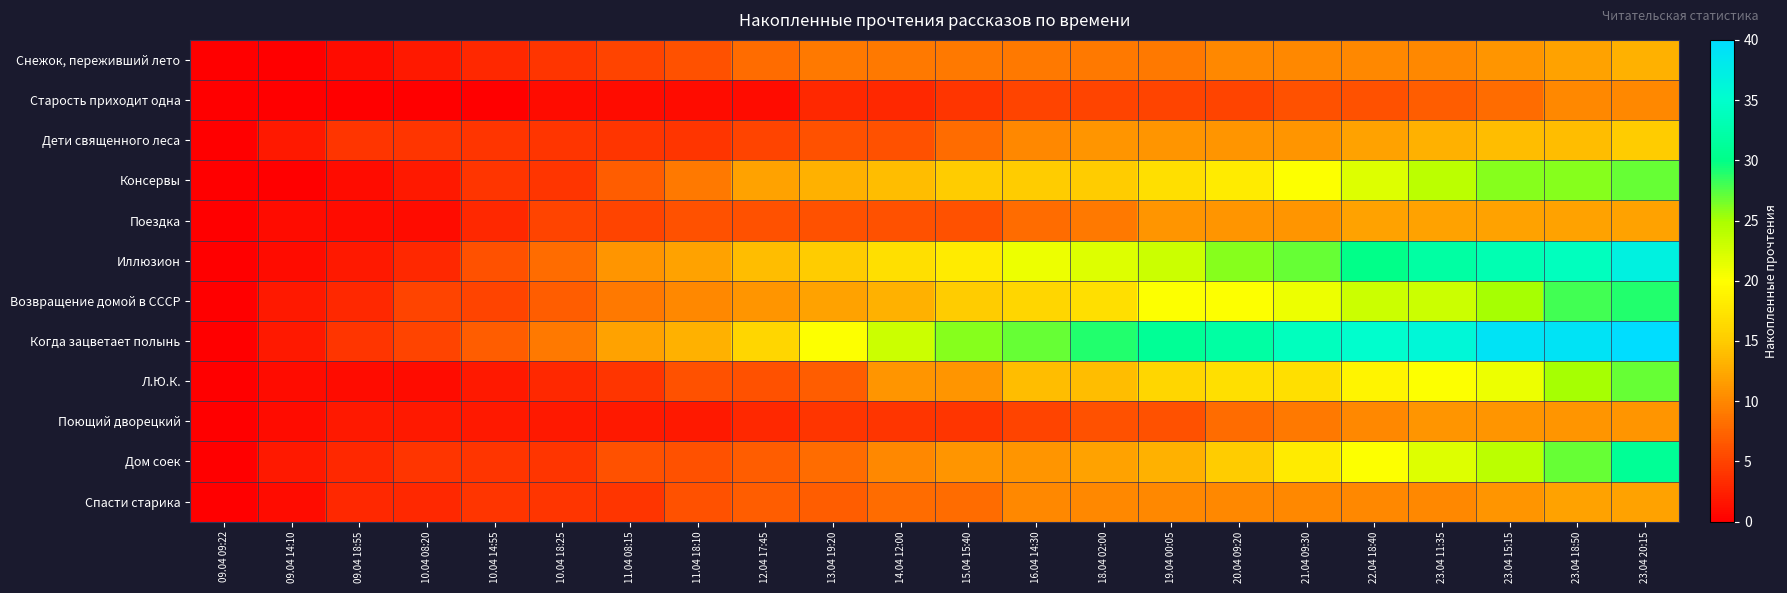

Which series has the largest total across all categories?

Когда зацветает полынь